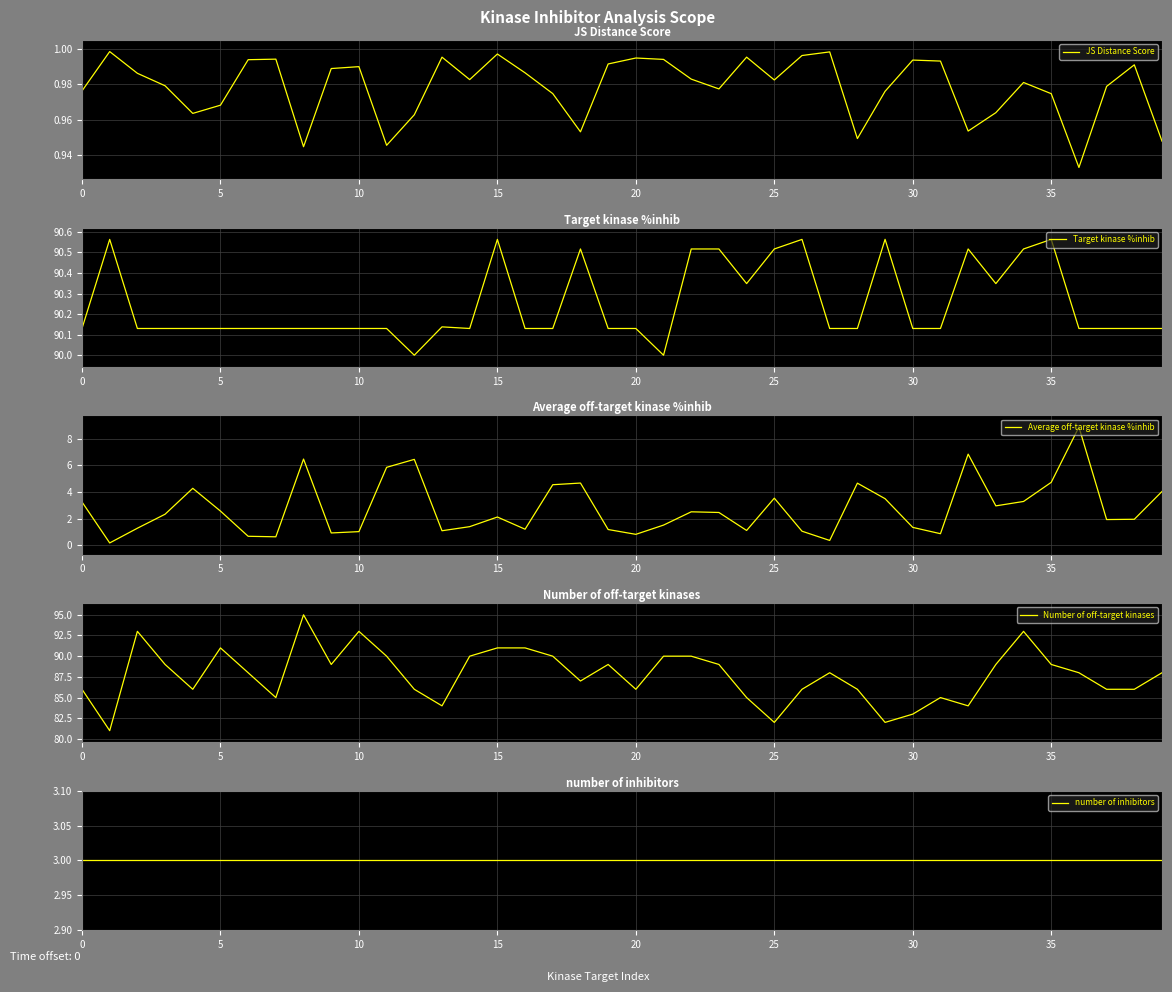

Between 18 and 37, which is larger?

37